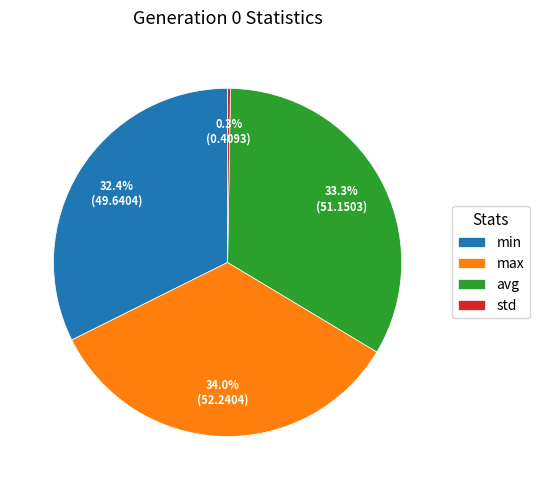

True or false: avg accounts for 27% of the total.

False